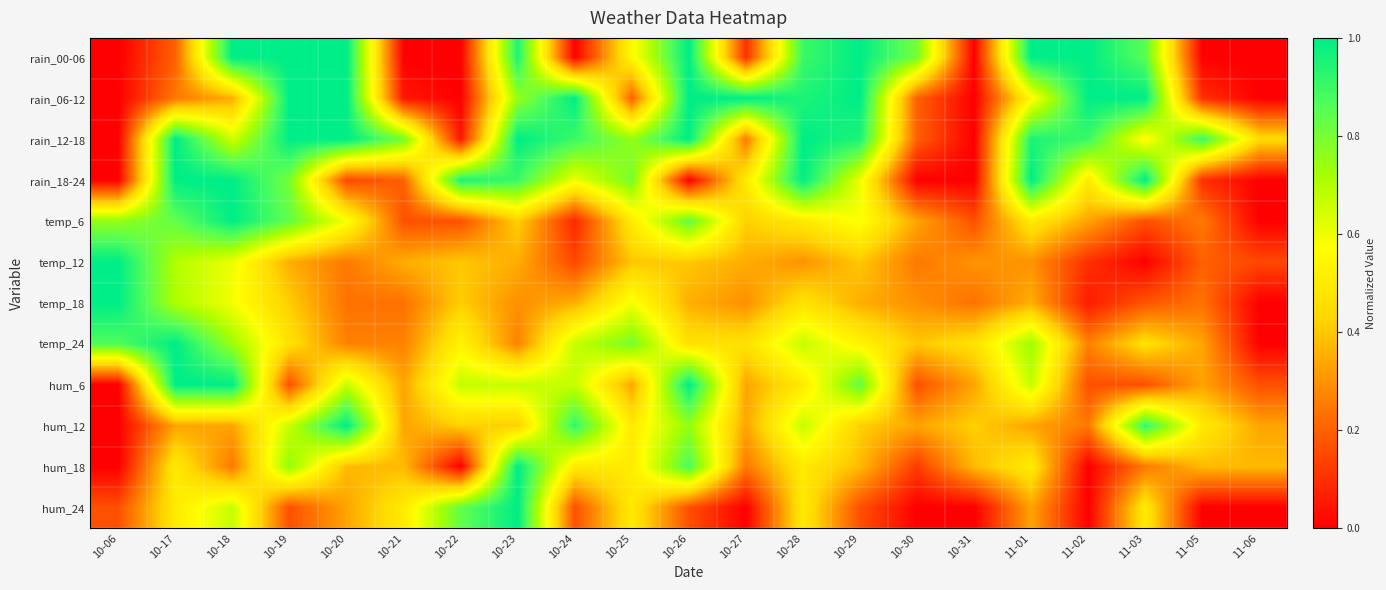

At how many categories does at least one series exceed 0?

21